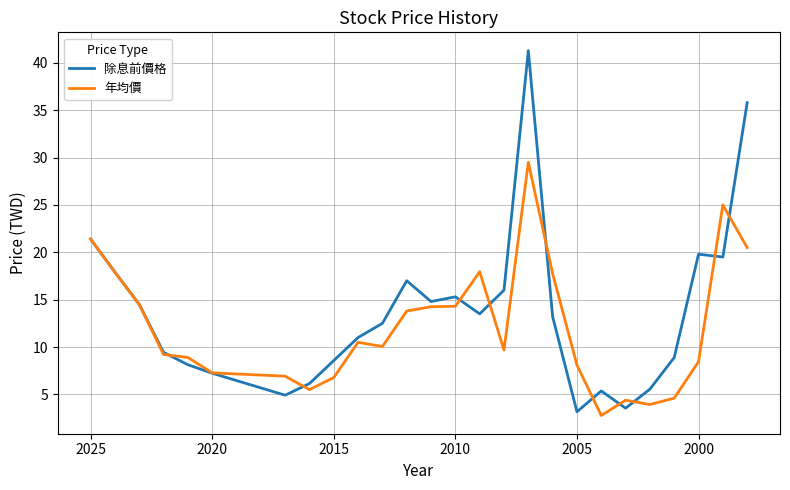

How many data points in 除息前價格 are above 13?

13